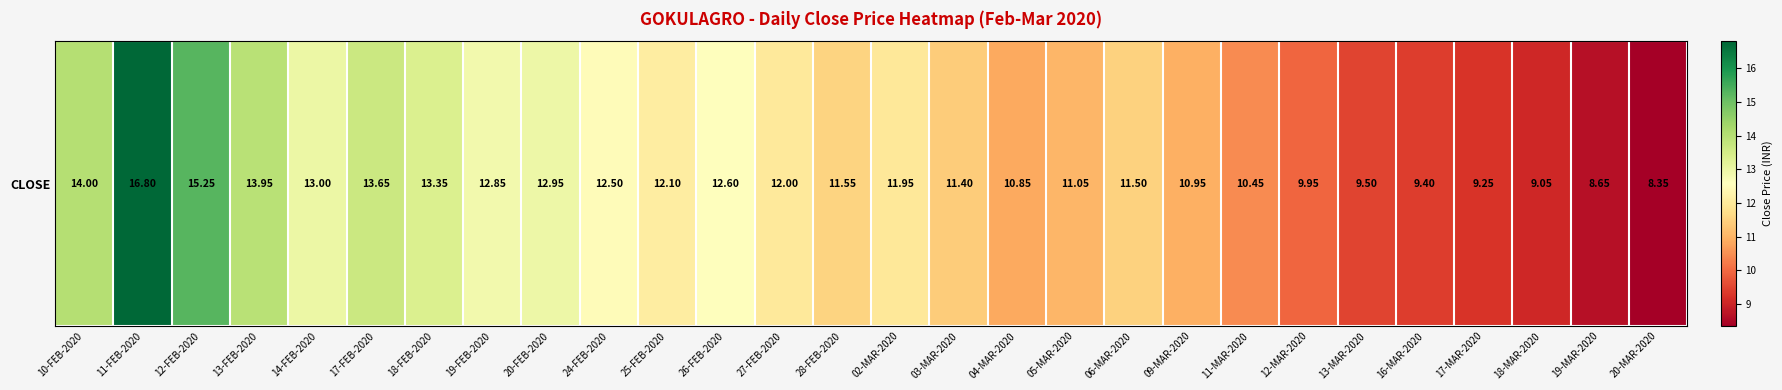

Which has a higher value, 16-MAR-2020 or 17-MAR-2020?

16-MAR-2020